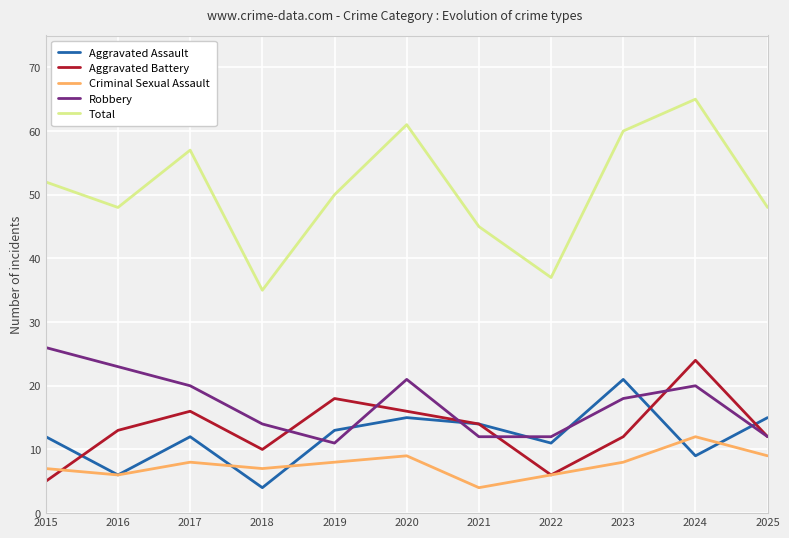

What are all the series names shown in the legend?

Aggravated Assault, Aggravated Battery, Criminal Sexual Assault, Robbery, Total